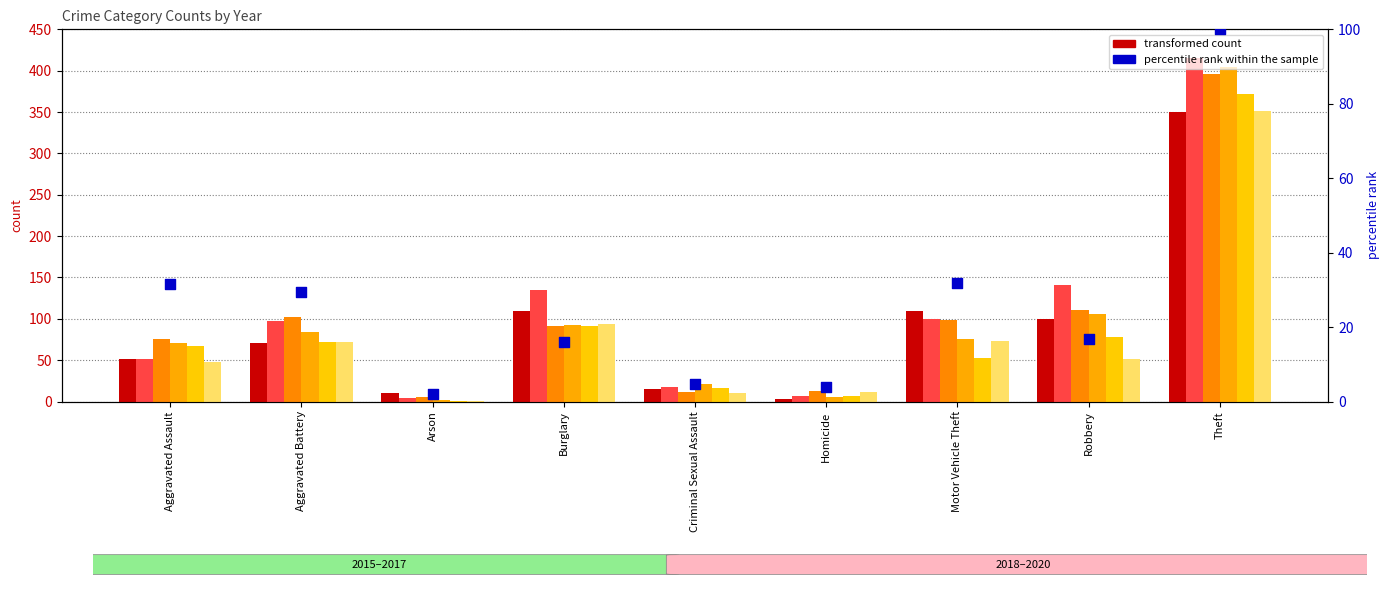

What is the ratio of the value at Robbery to the value at Theft?

0.2